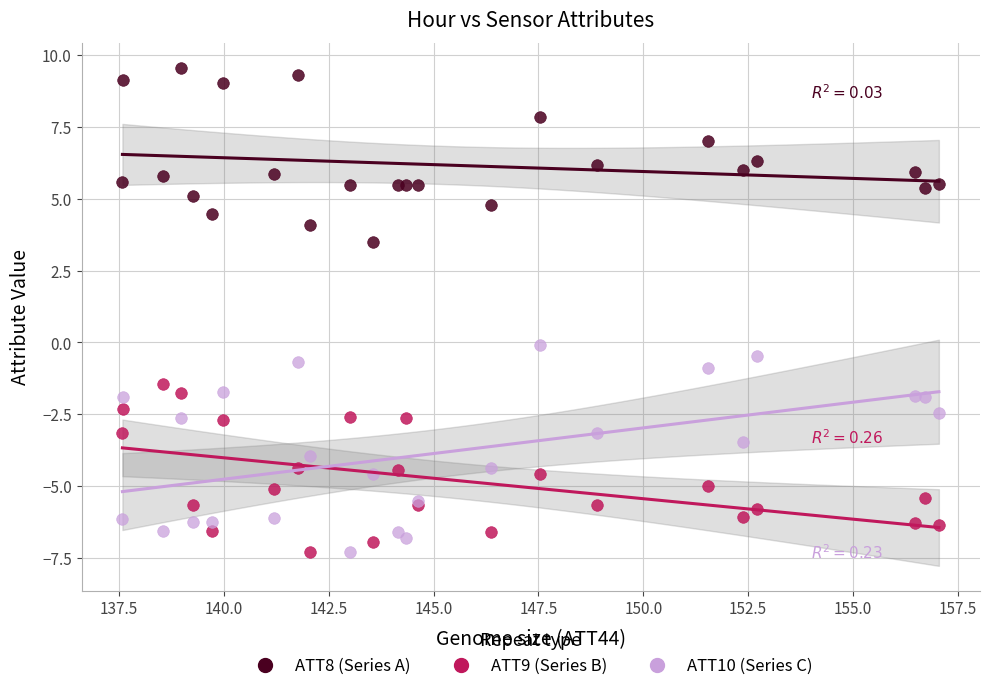

What is the X range (max minus min) for the scatter plot?

19.5